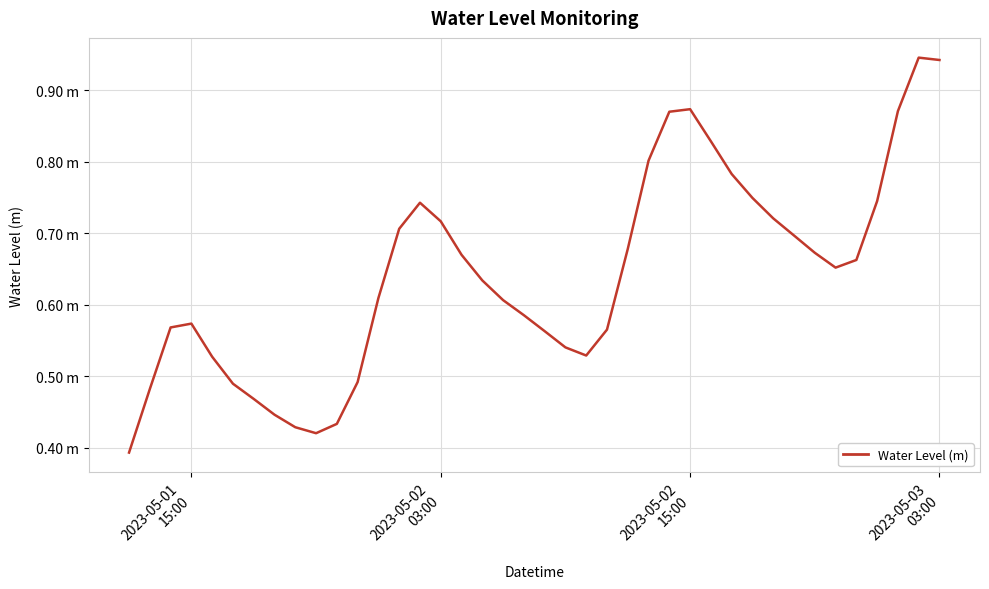

Is this an area chart (filled region under the line)?

No